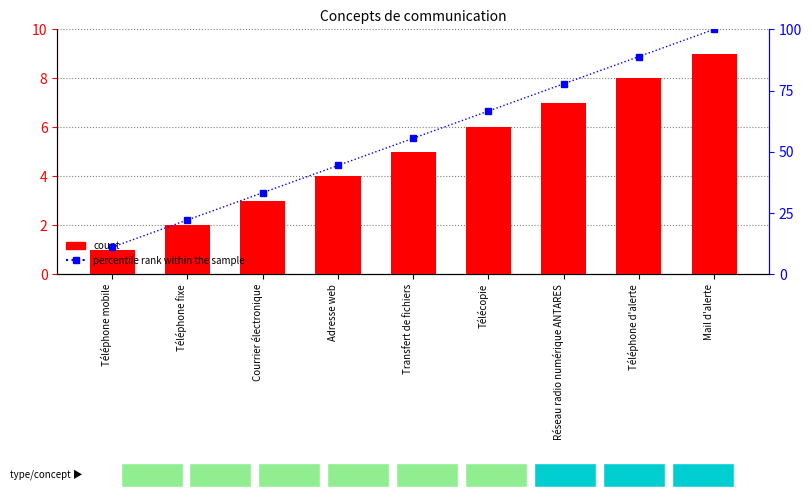

What is the difference between the percentile rank within the sample values at Télécopie and Téléphone d'alerte?

22.2